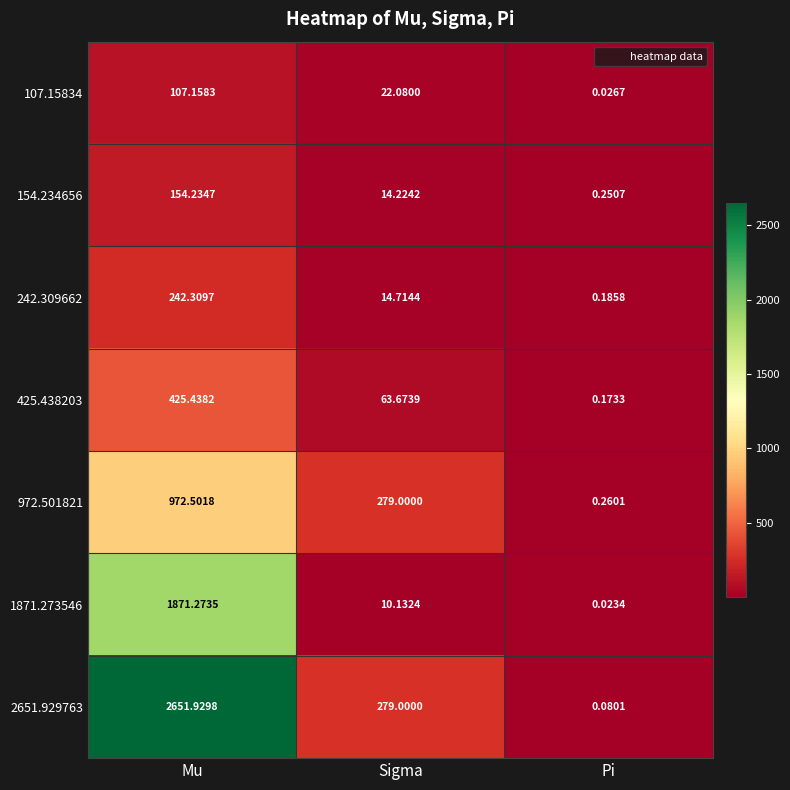

Where is 154.234656 nearest to the value 77?

Sigma